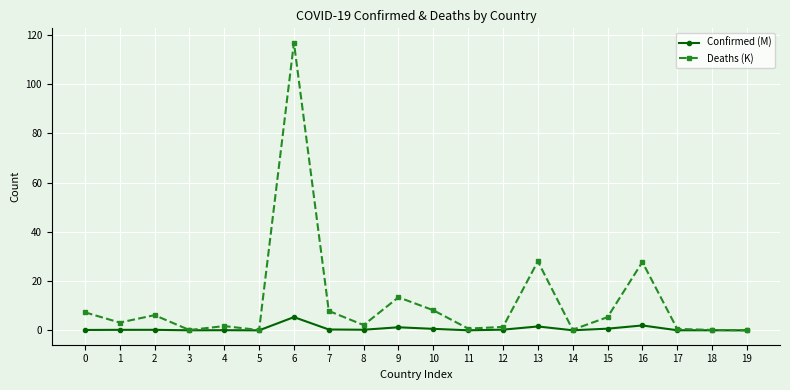

Where is the first local minimum for Deaths (K)?

1